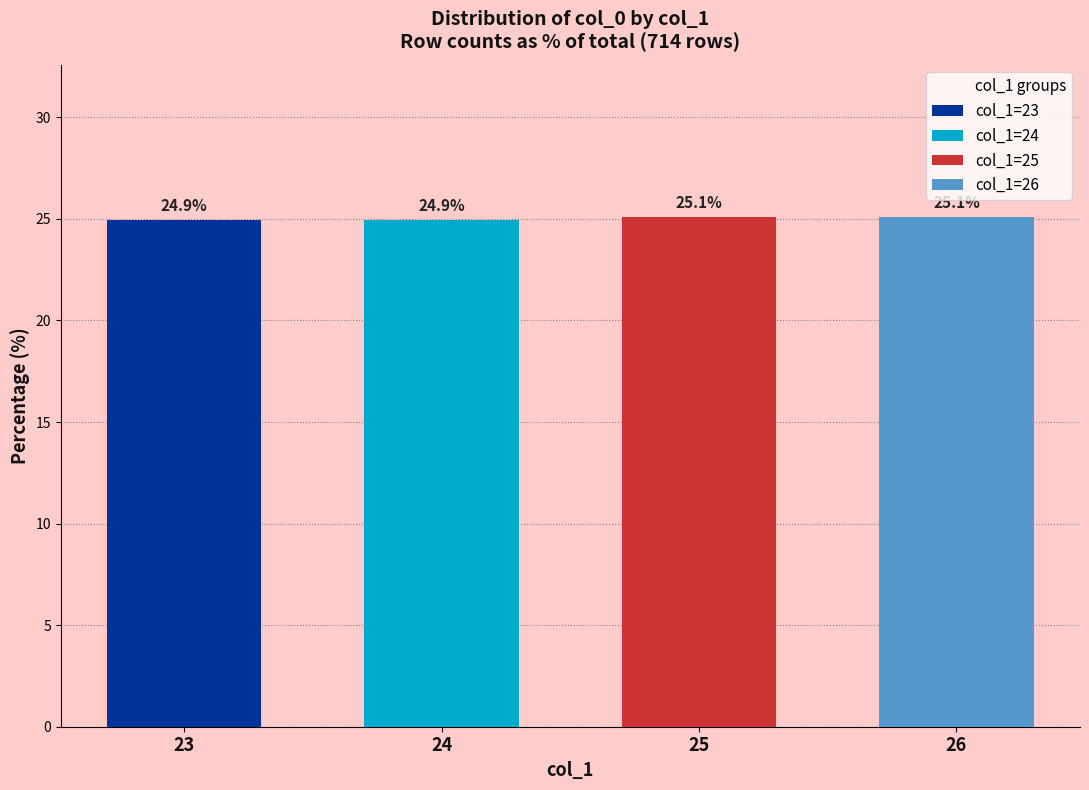

How many values are between 24 and 25?

2